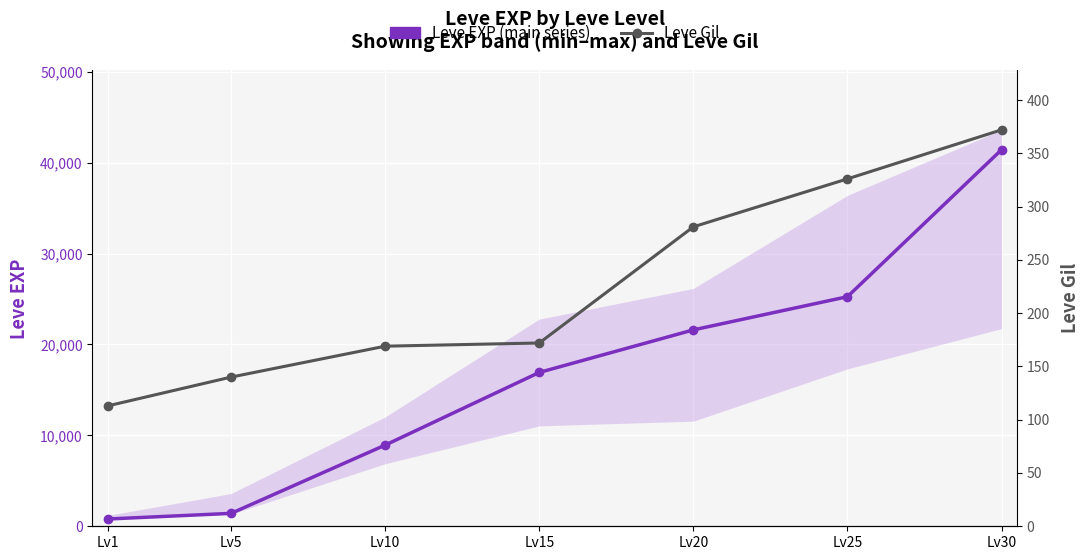

The value of Leve Gil at Lv30 is 372. True or false?

True